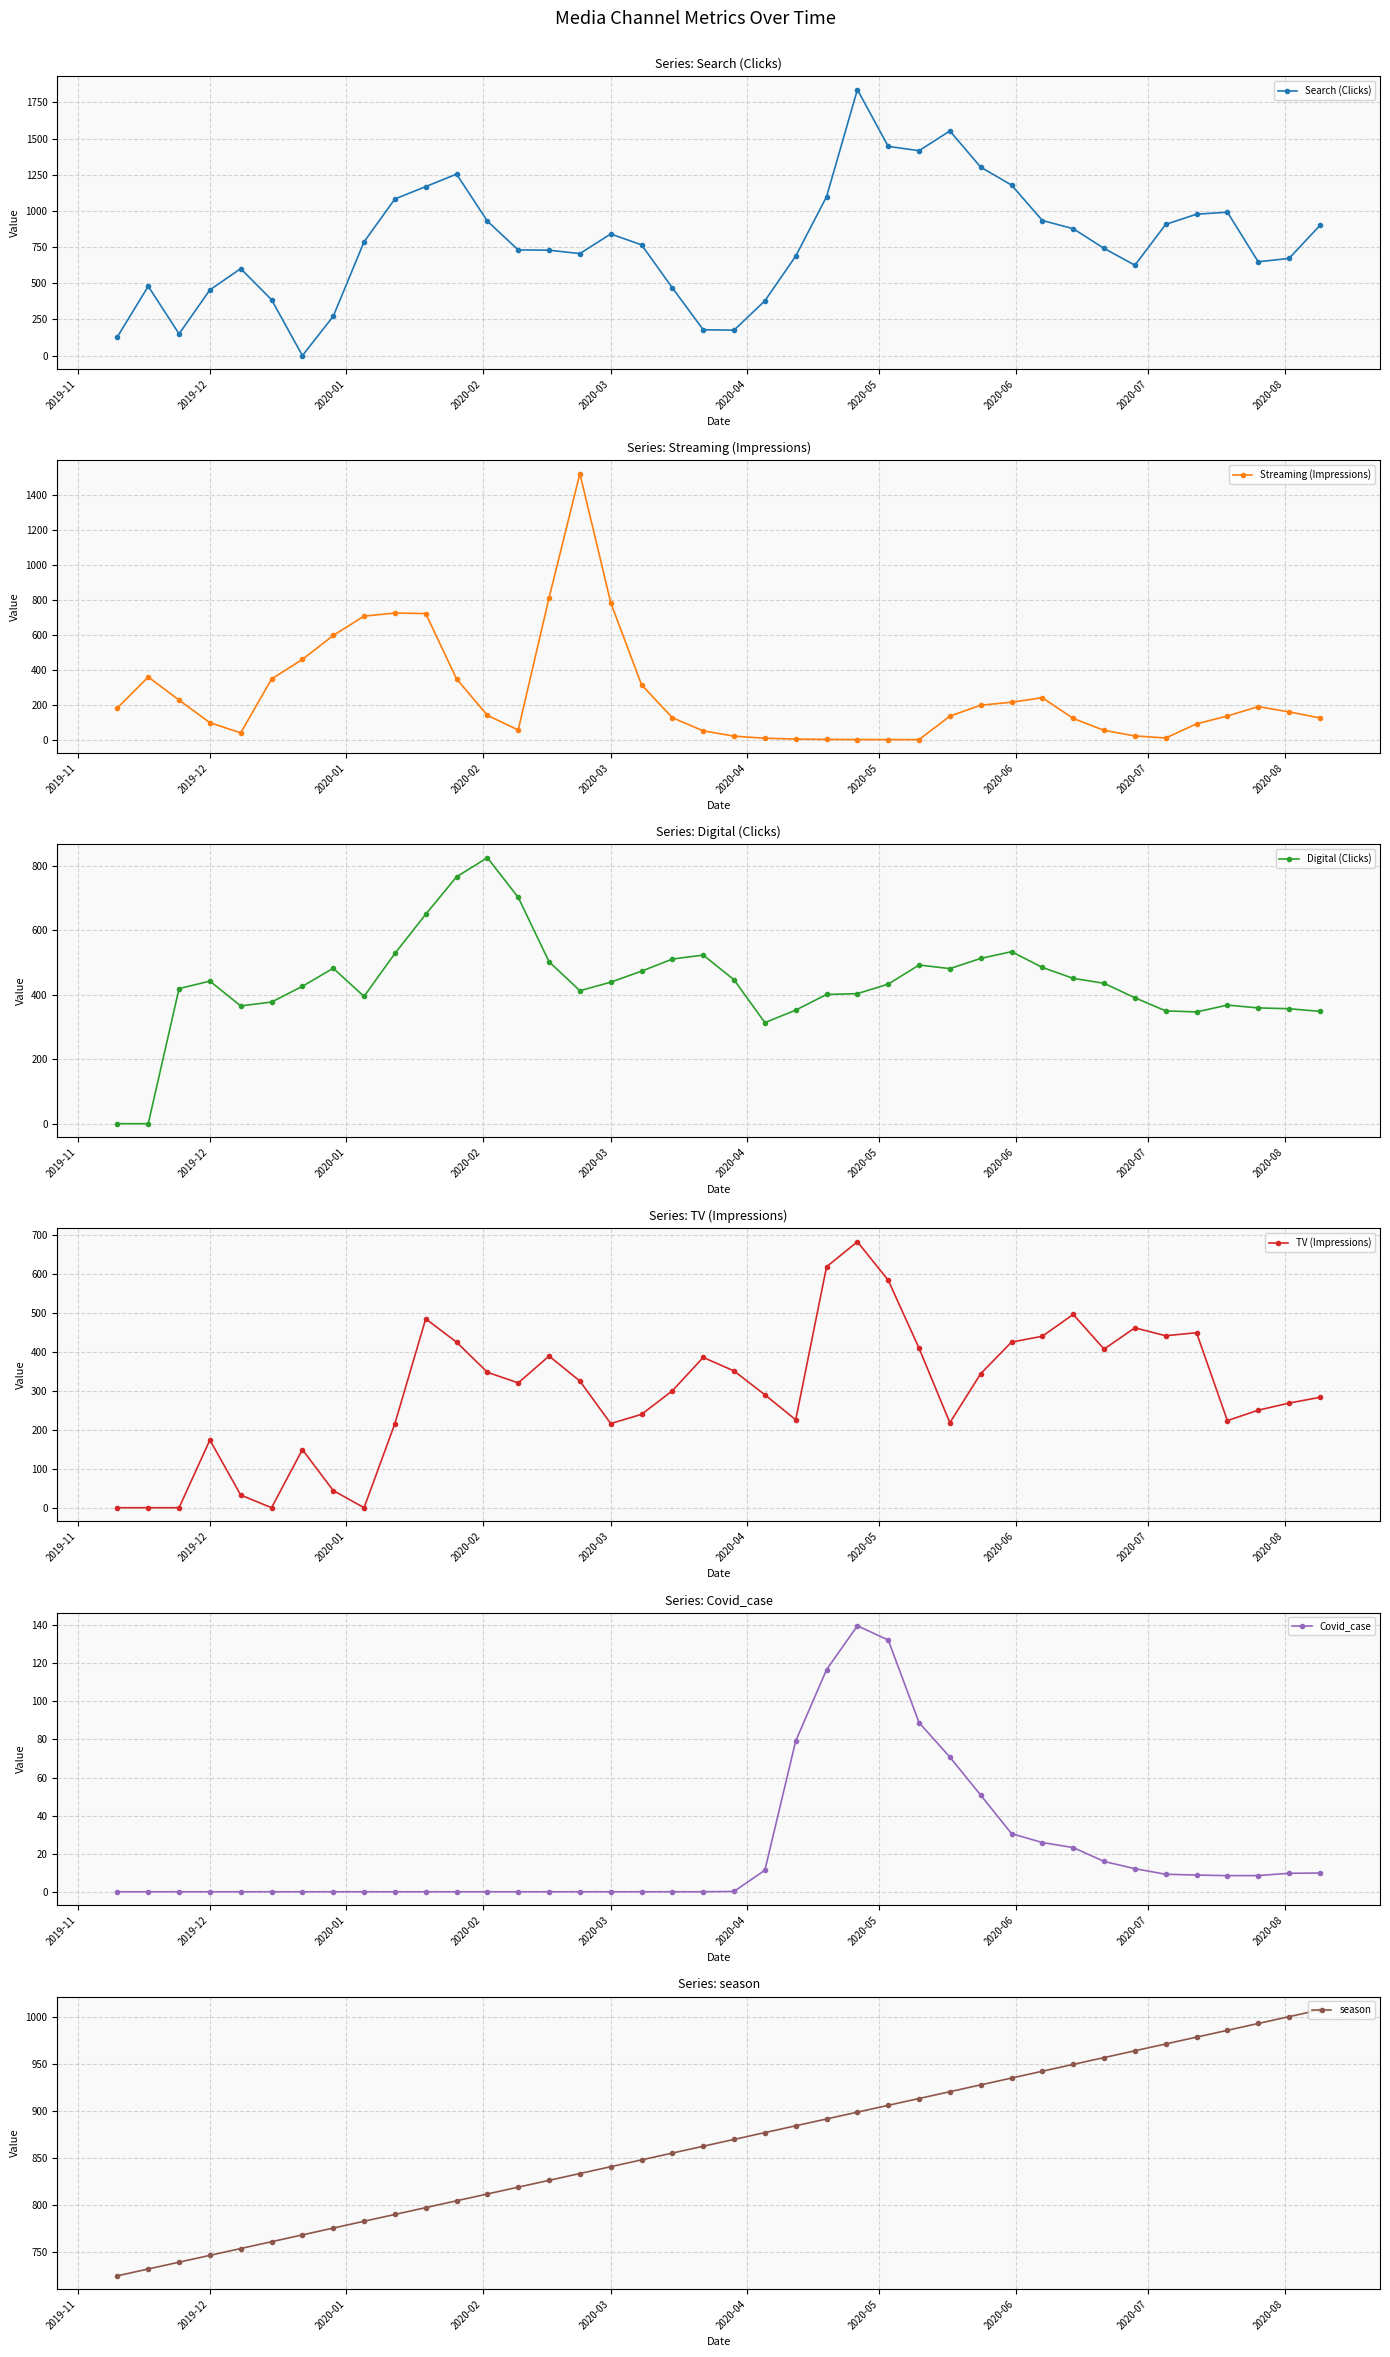

How many data points does each series have?

40